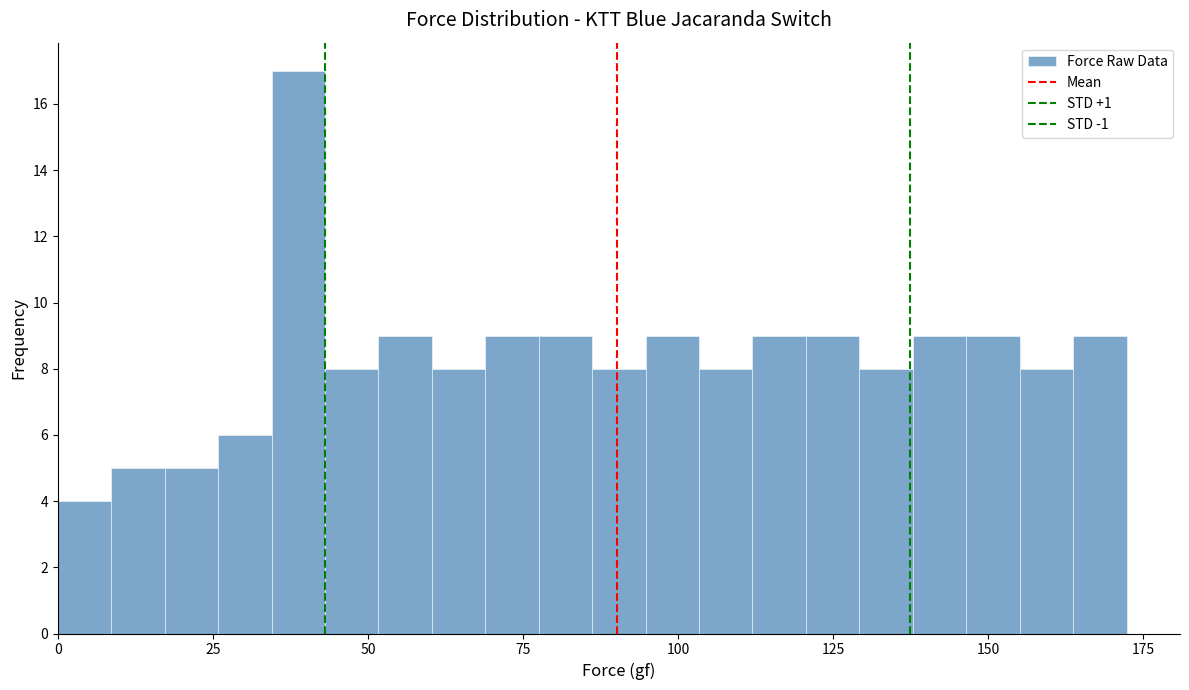

Around what value on the x-axis is the tallest bar? Give the approximate position of its centre, as read against the axis.

40